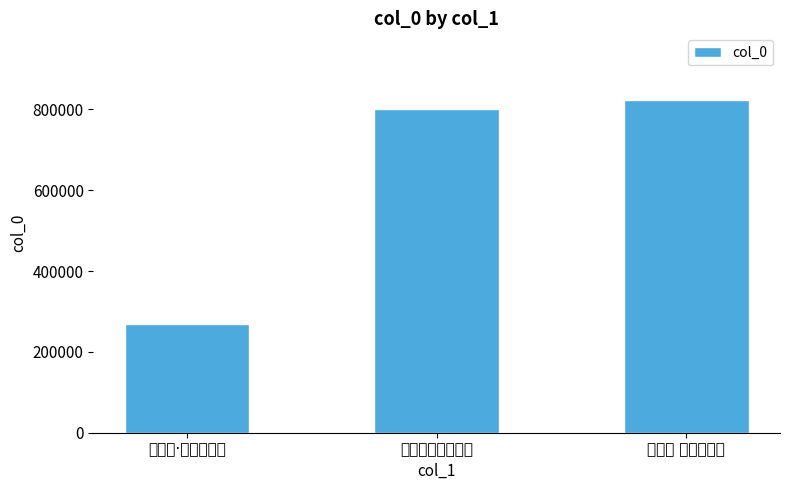

Which label corresponds to the largest value in the chart?

长相思 次白香山韵